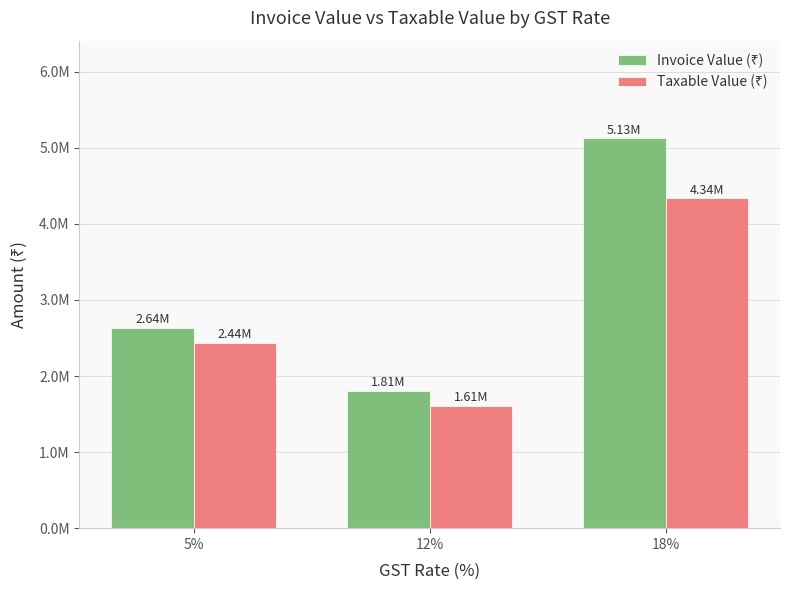

What is the approximate value of Taxable Value (₹) at 12%?

1612153.4